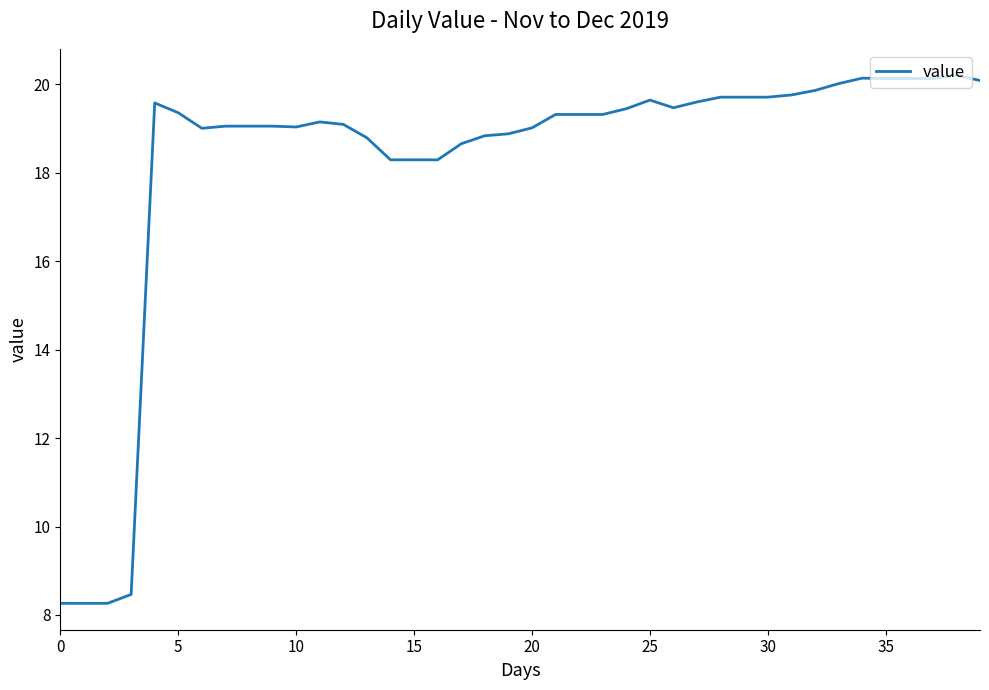

What is the smallest value displayed?

8.3